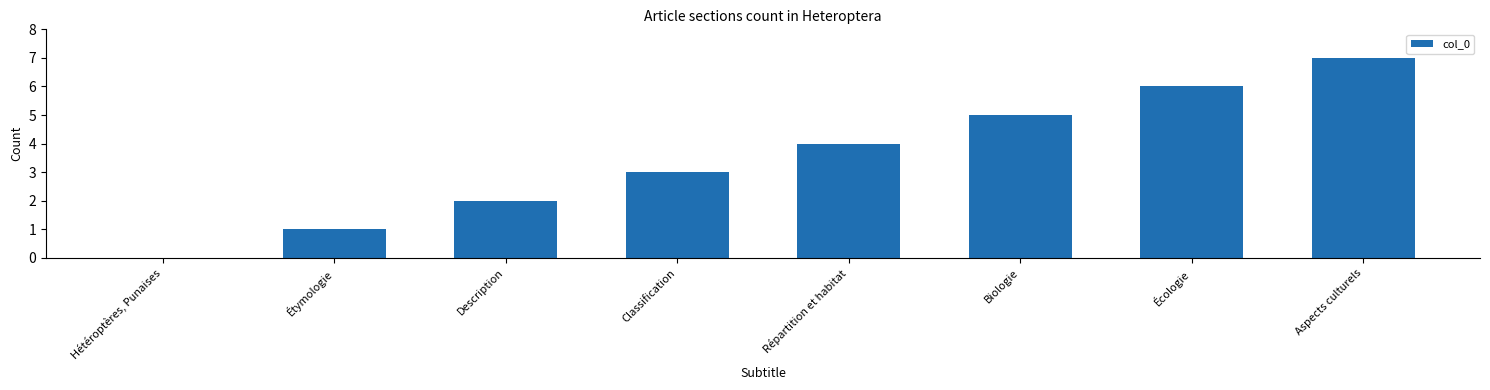

What is the change in value from Répartition et habitat to Aspects culturels?

+3